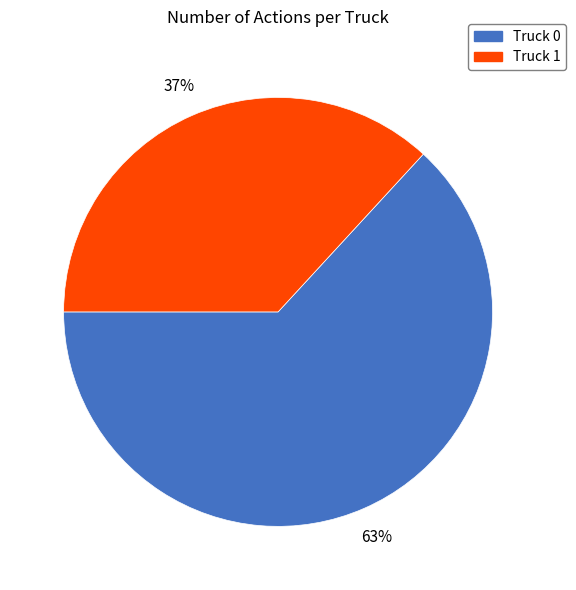

Does Truck 0 represent more than half of the total?

Yes